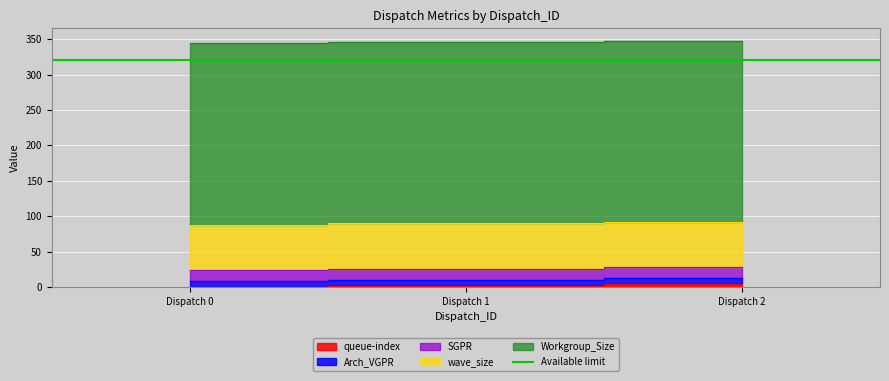

What is the value of the queue-index point at the 3rd from the left?

4